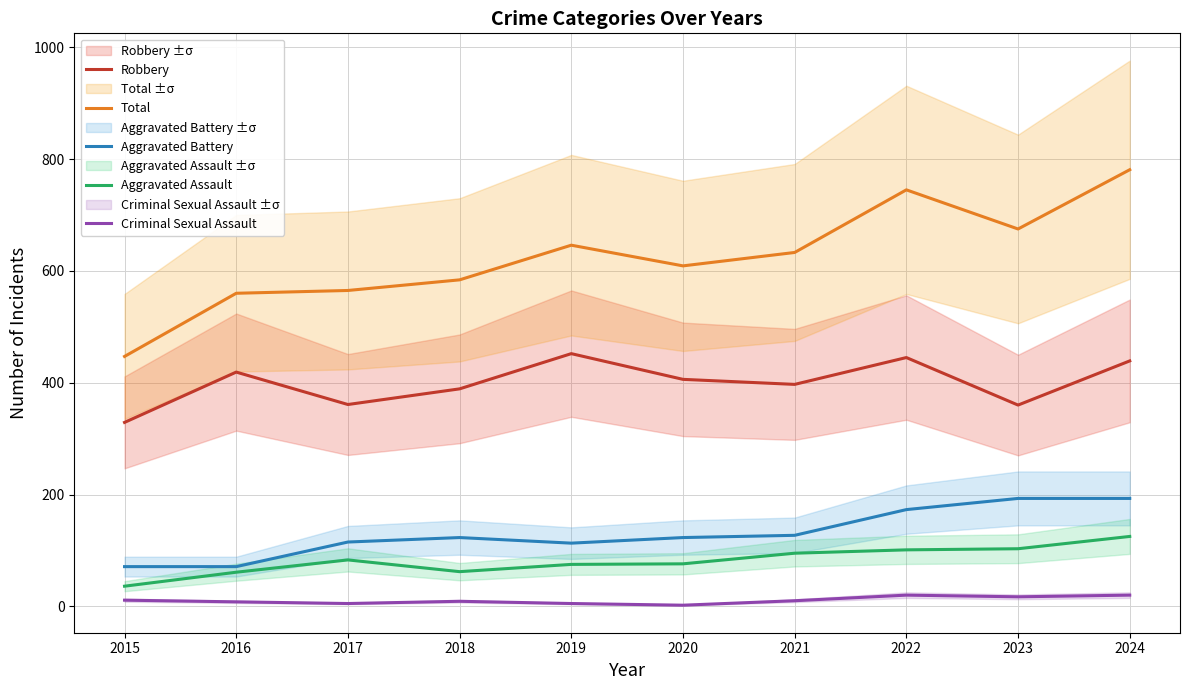

Which series has the largest range (max minus min)?

Total